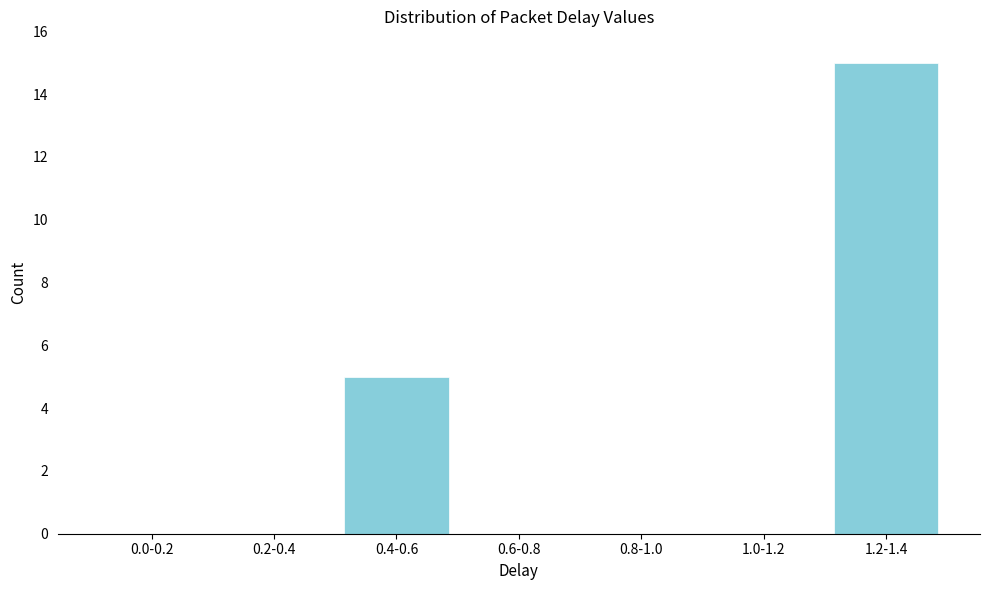

Reading left to right, extract all data points from this chart.

0.0-0.2=0	0.2-0.4=0	0.4-0.6=5	0.6-0.8=0	0.8-1.0=0	1.0-1.2=0	1.2-1.4=15